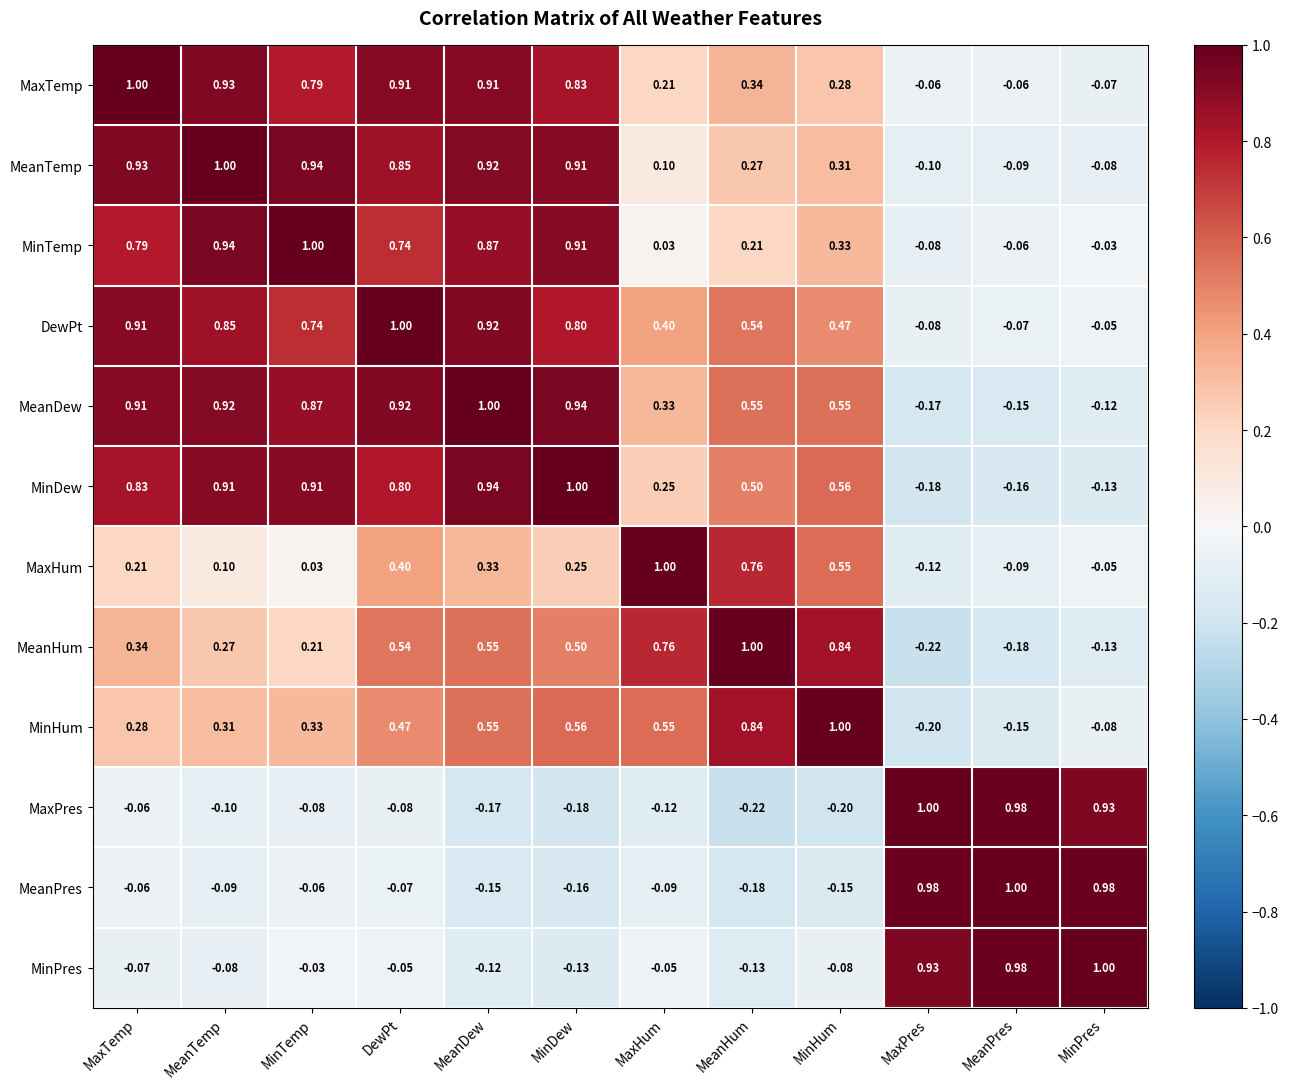

Where is MaxHum nearest to the value 0?

MinTemp